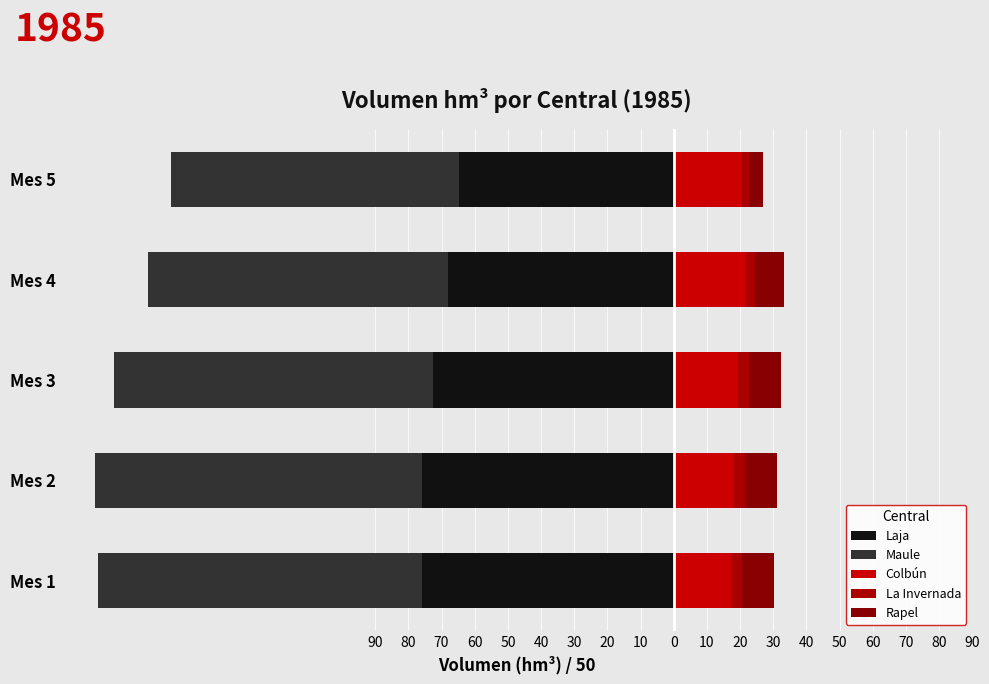

What is the total value across all series at Mes 3?

-136.6